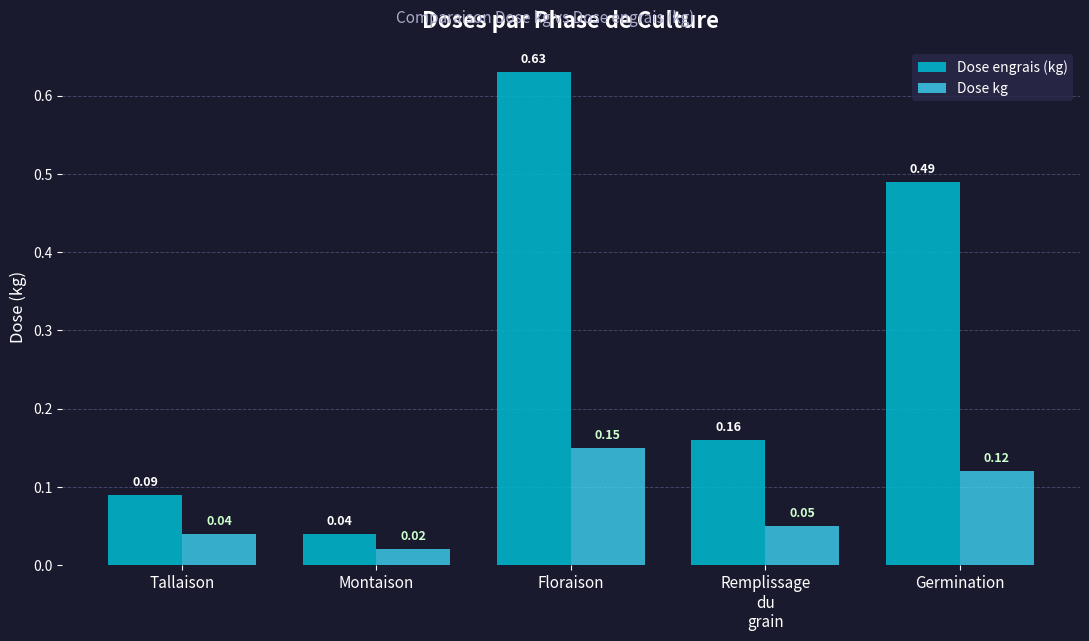

At which label is Dose kg closest to 0?

Montaison